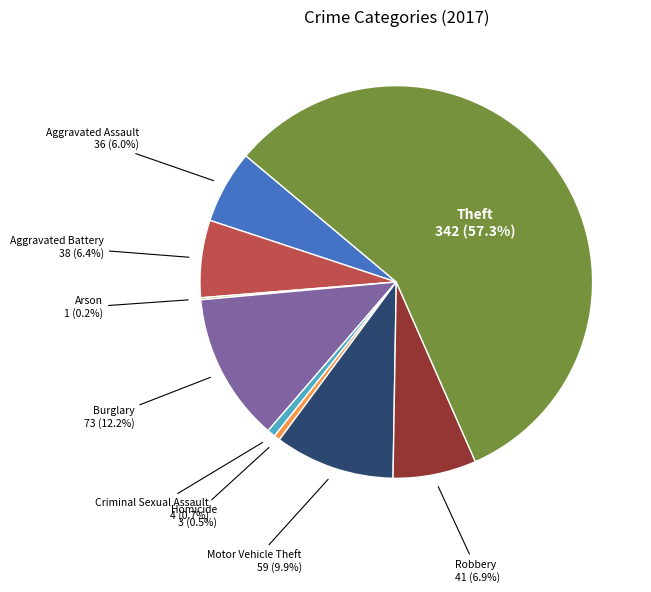

Is there a majority slice in this chart?

Yes